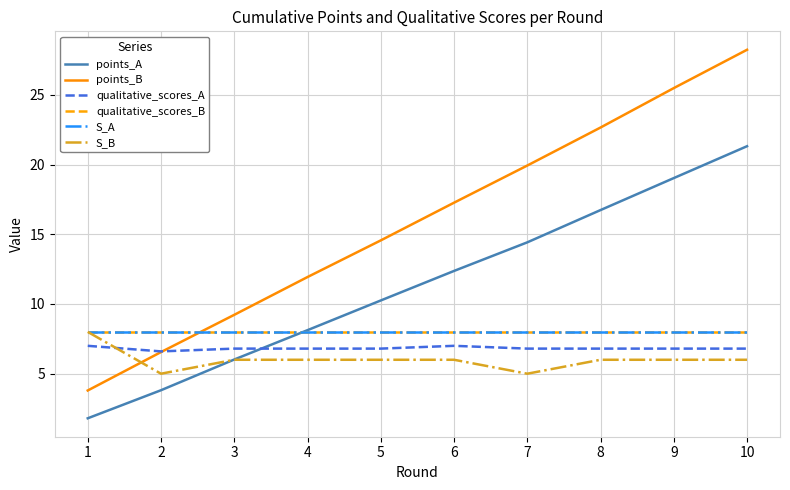

True or false: points_B has more than 2 points higher than both neighbors.

False